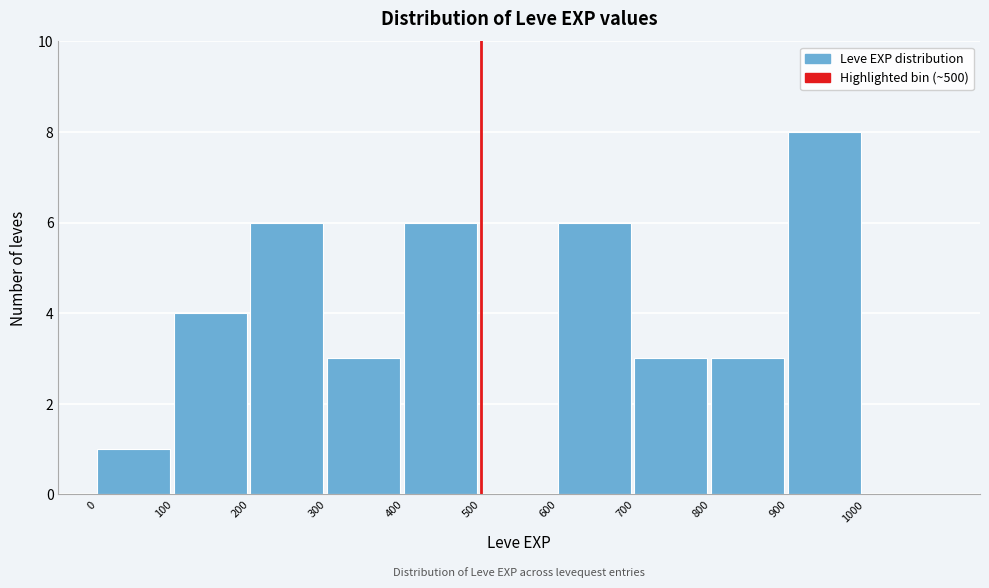

Reading left to right, transcribe this chart: for each bar, give the range it covers on the x-axis and its height. The values are not printed on the chart, so give them approximately, as read against the axis.

0 to 100: 1
100 to 200: 4
200 to 300: 6
300 to 400: 3
400 to 500: 6
500 to 600: 0
600 to 700: 6
700 to 800: 3
800 to 900: 3
900 to 1000: 8
1000 to 1100: 0